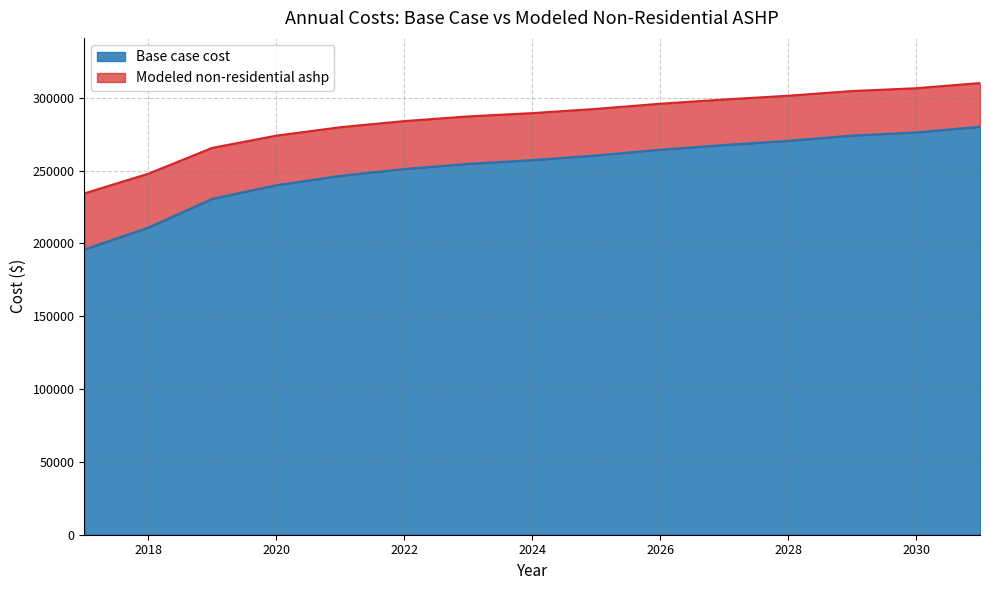

Which series has the widest spread of values?

Base case cost